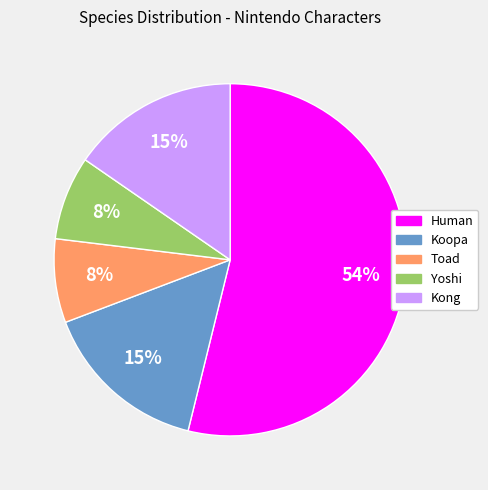

Is there any slice that represents more than half of the pie?

Yes